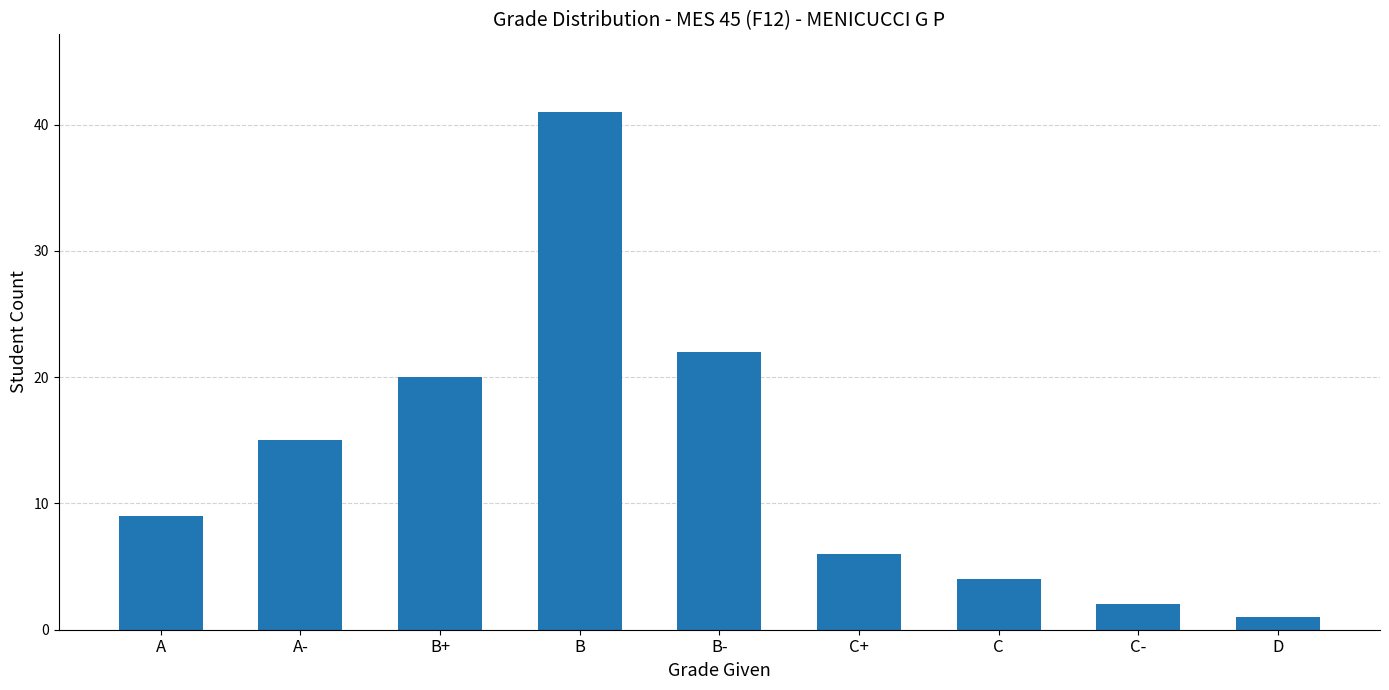

How many values are below 9?

4